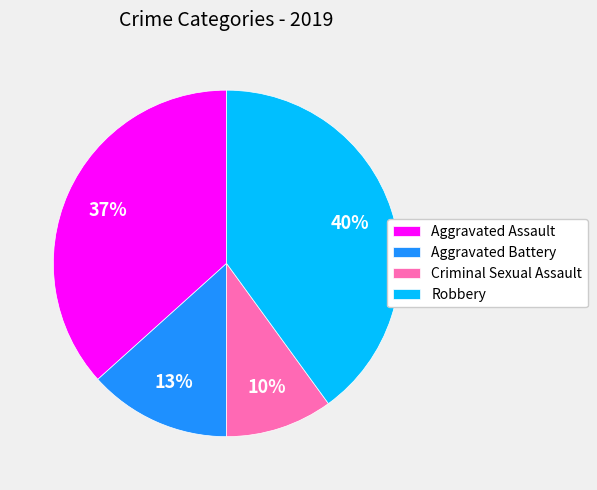

What percentage is the Aggravated Assault slice, to the nearest percent?

37%